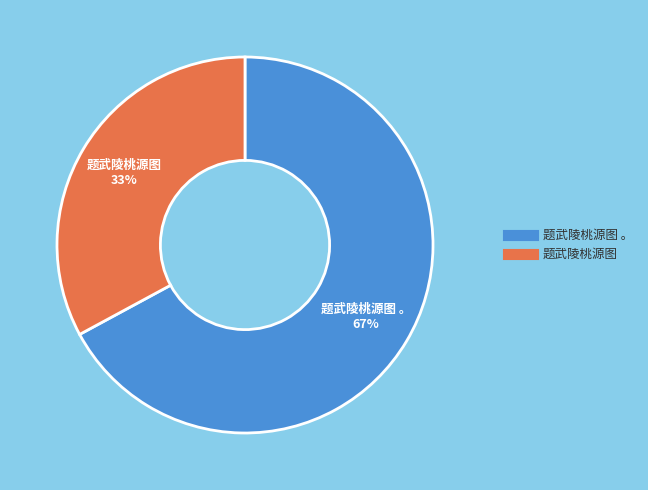

To the nearest percent, what is the difference between the largest and smallest slice percentages?

34%